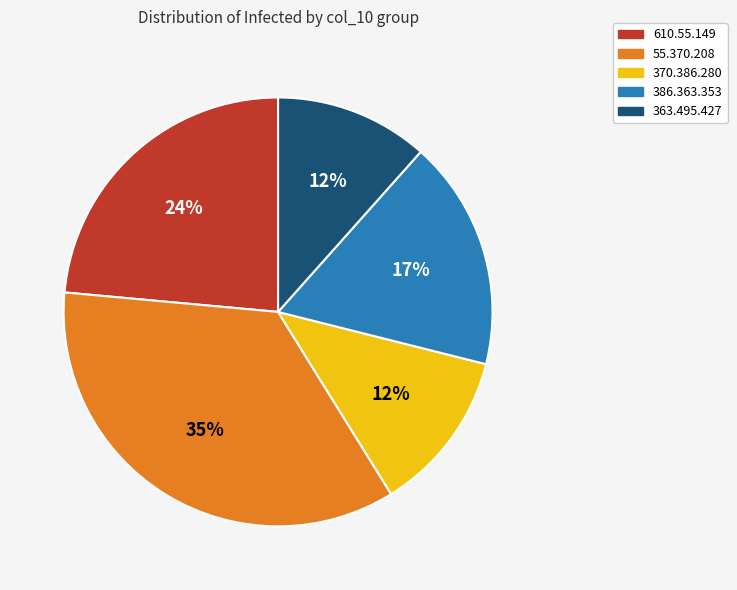

Does any single category account for the majority?

No